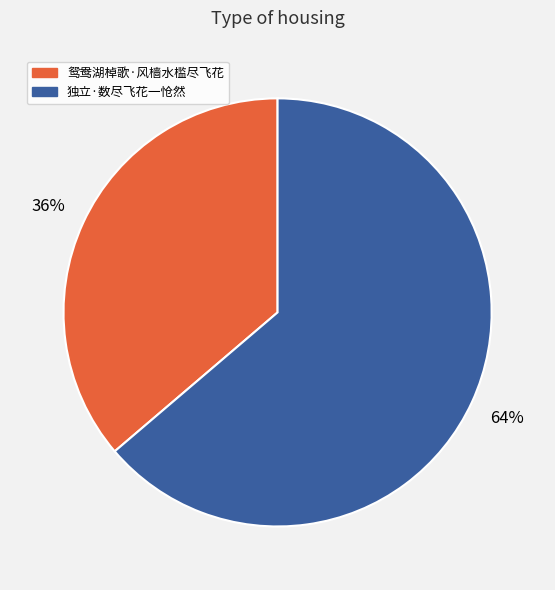

Rank the categories by value from lowest to highest.

鸳鸯湖棹歌·风樯水槛尽飞花, 独立·数尽飞花一怆然